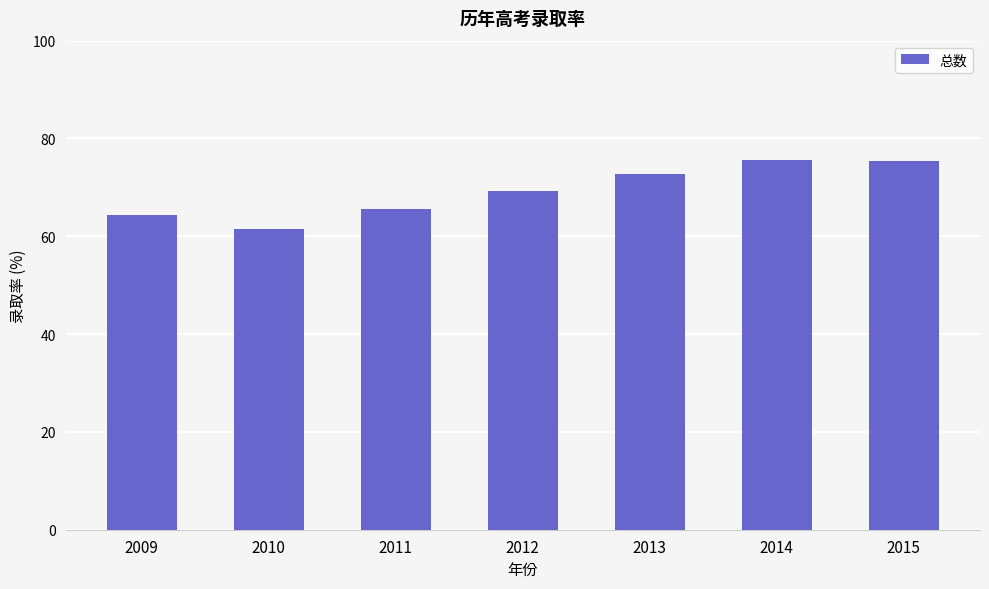

Which has a higher value, 2015 or 2009?

2015